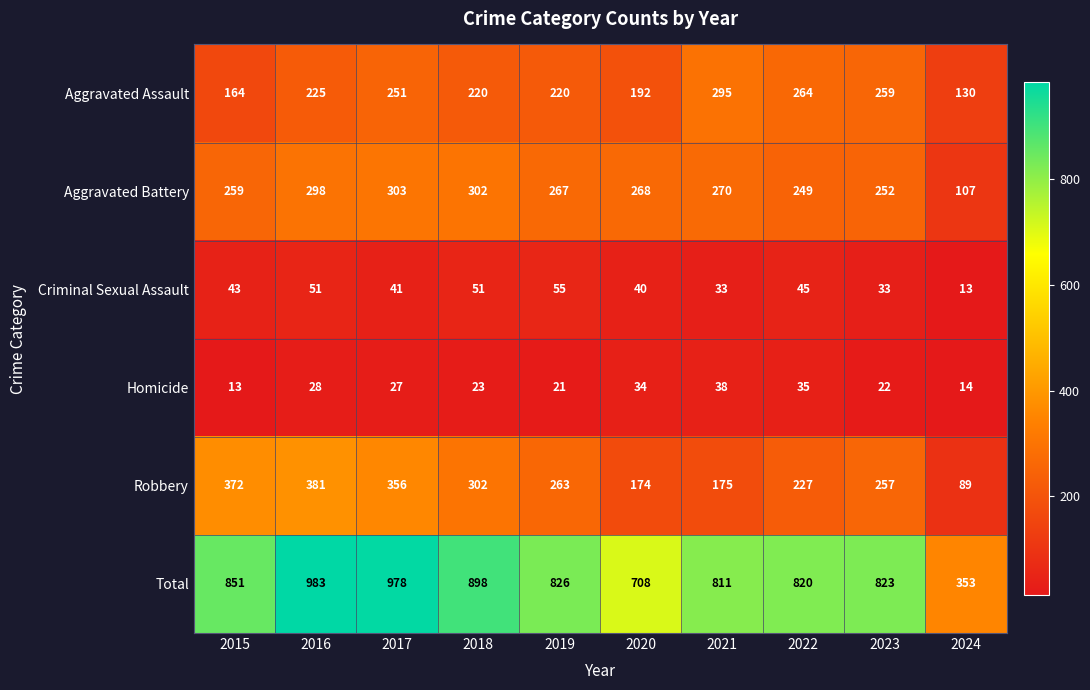

What is the spread (max minus min) of values at 2021?

778